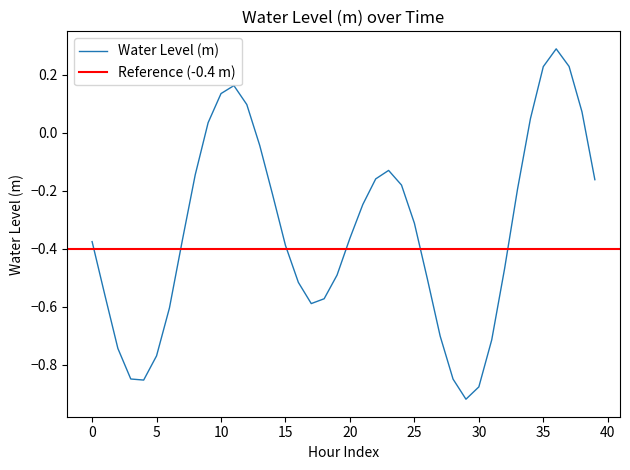

What is the maximum value for Water Level (m)?

0.3